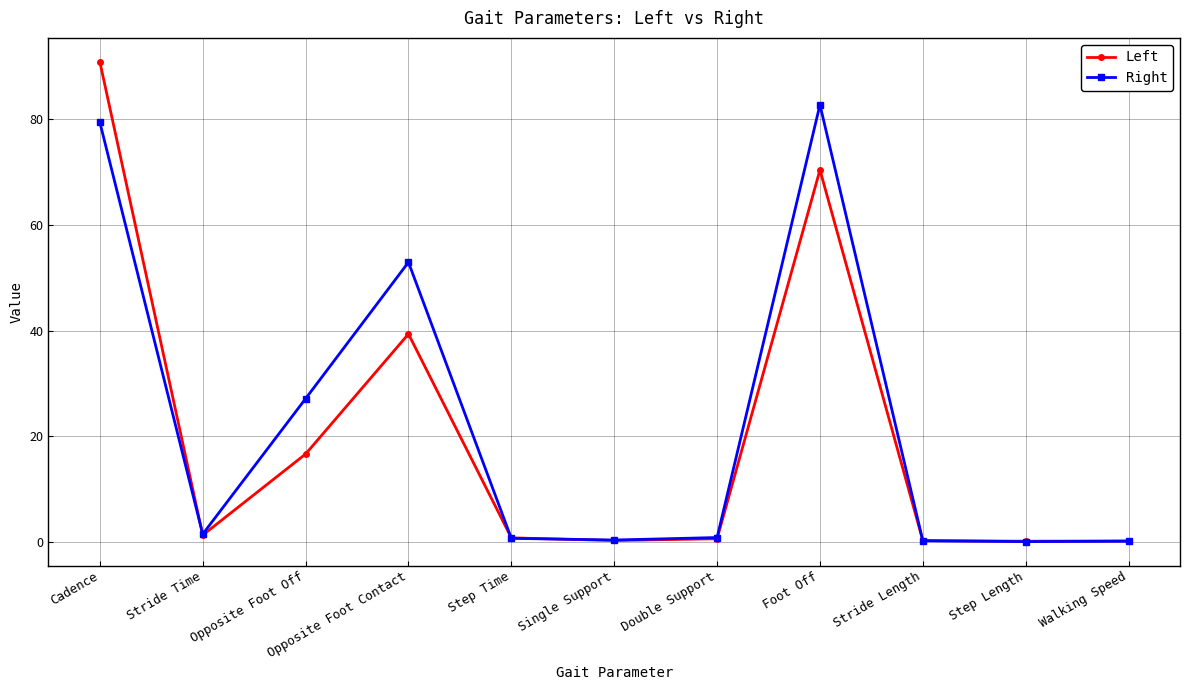

What is the total value across all series at Opposite Foot Contact?

92.4